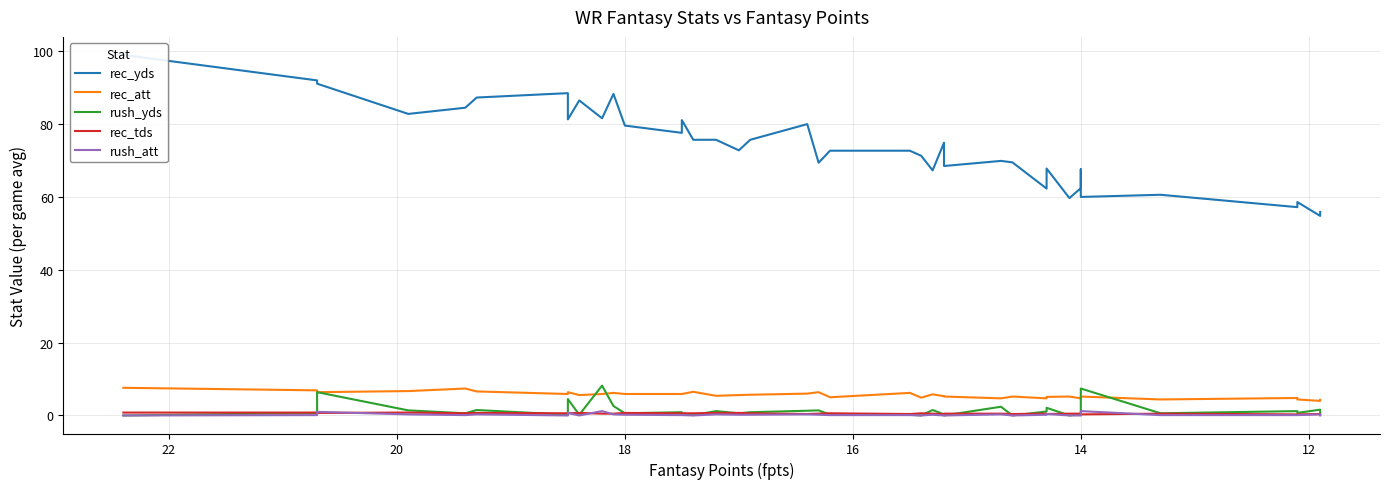

Between 10 and 11, which series saw the biggest shift?

rec_yds